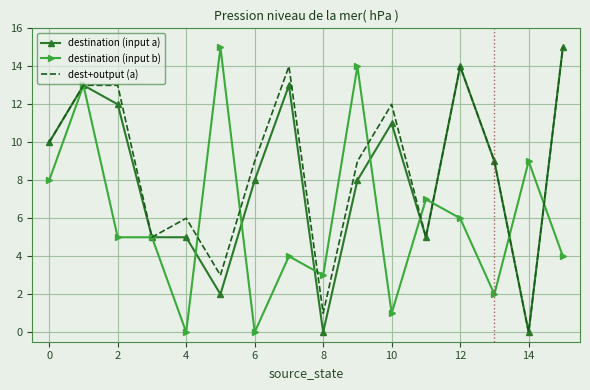

List the series in order of their overall mean, lowest first.

destination (input b), destination (input a), dest+output (a)